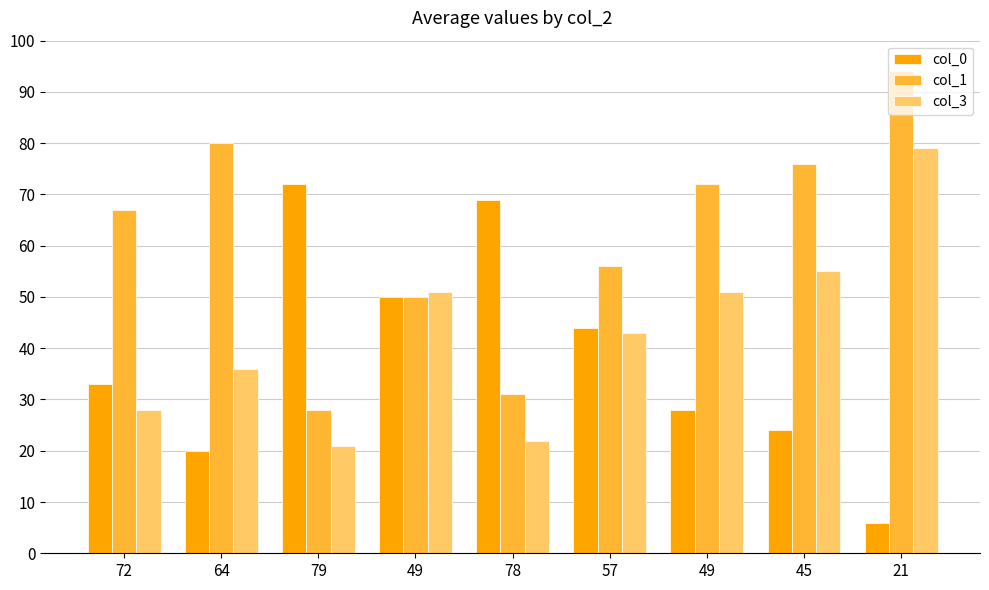

At which label does col_0 first exceed 33?

79